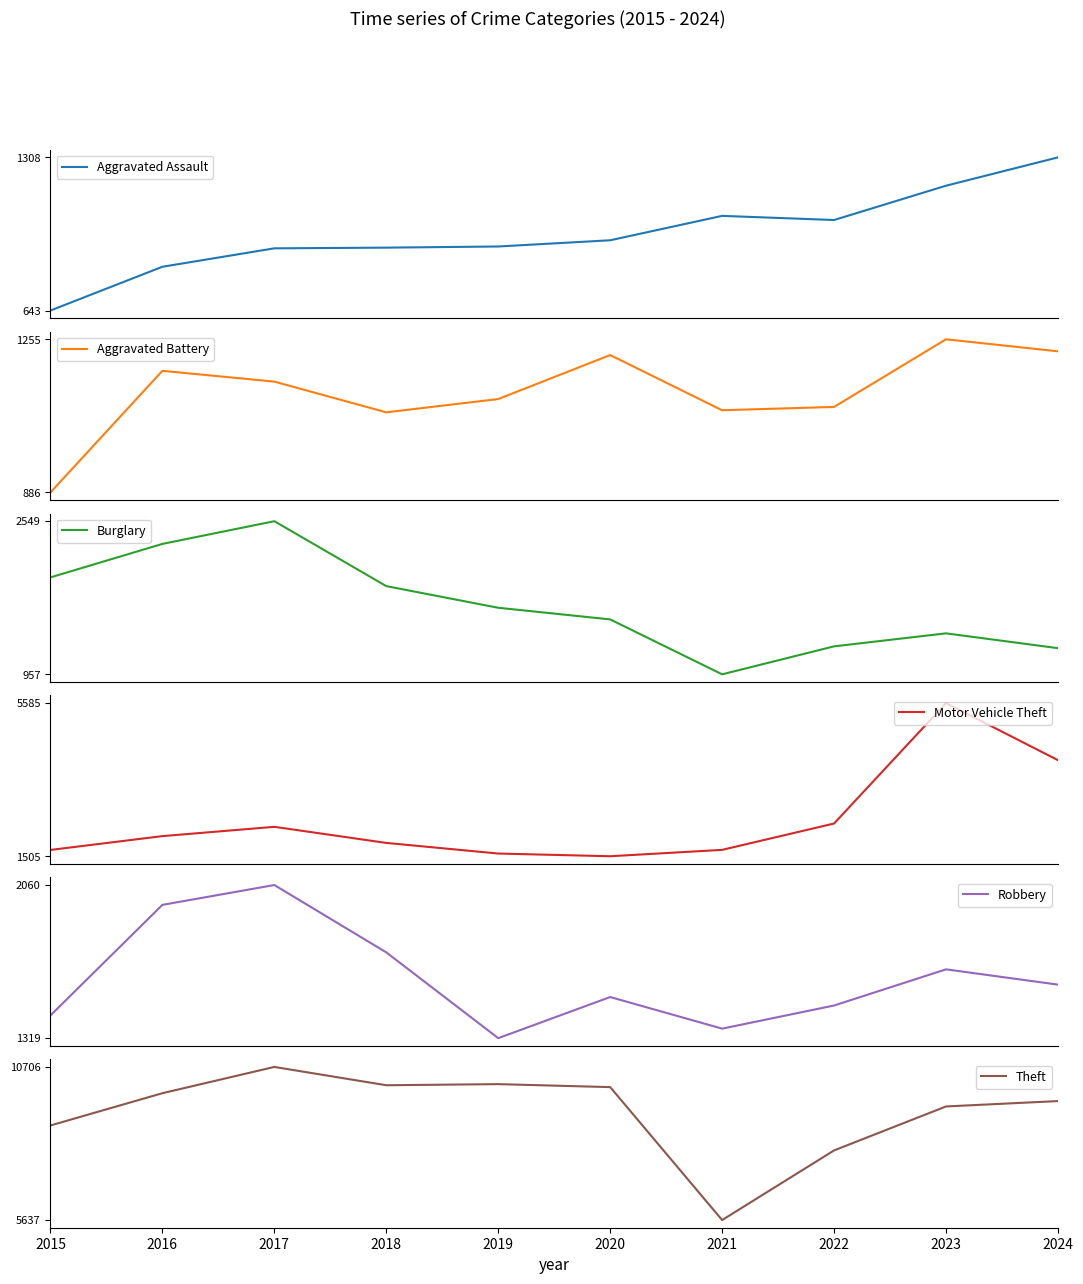

How many lines are shown in the chart?

6